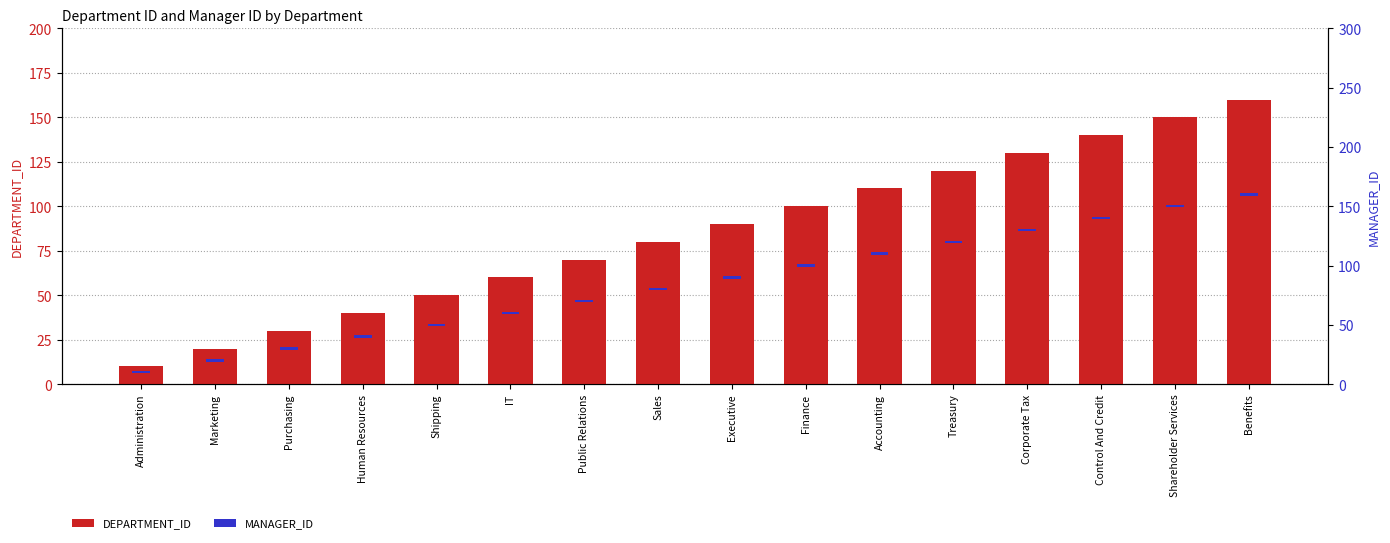

Which label corresponds to the largest value in the chart?

Benefits